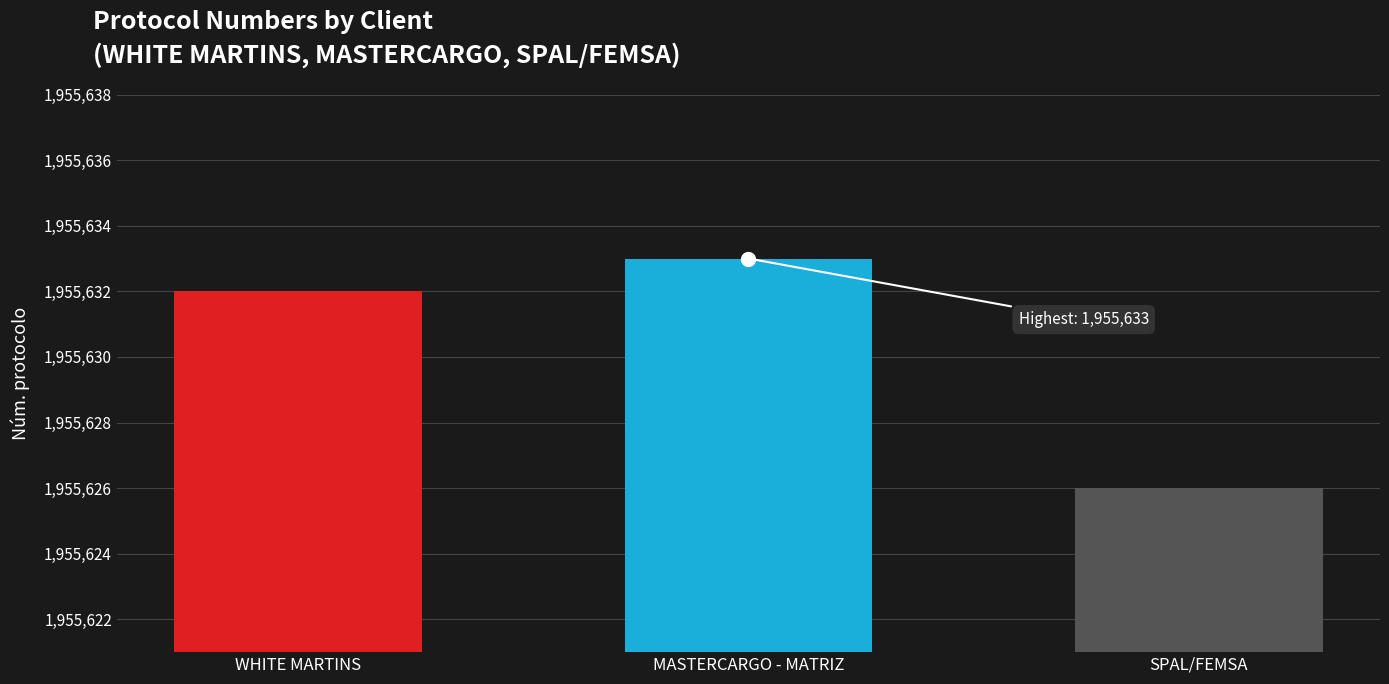

Are the bars grouped side by side (vs. stacked)?

No